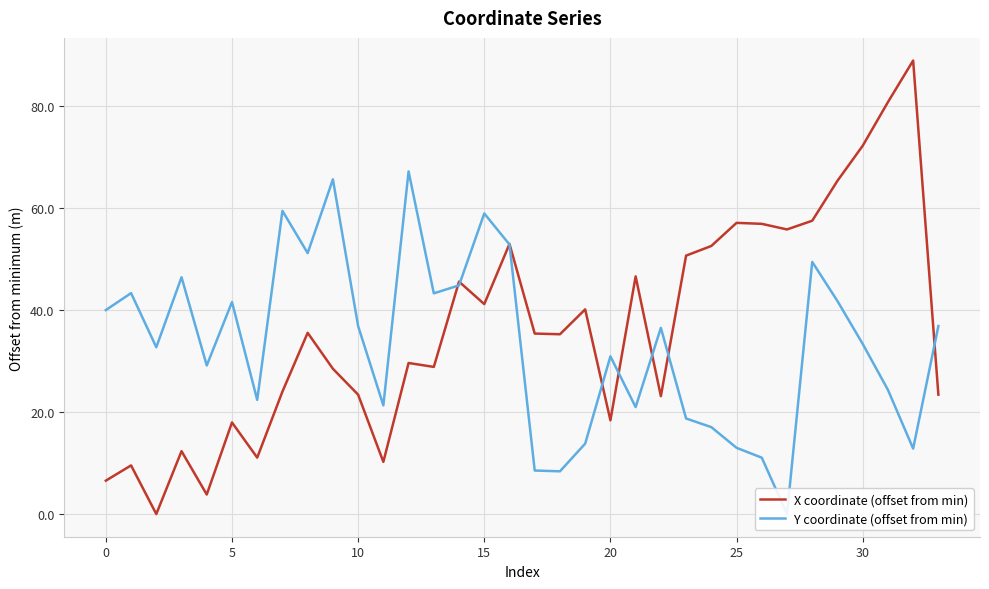

The value of X coordinate (offset from min) at 18 is 35.2. True or false?

True